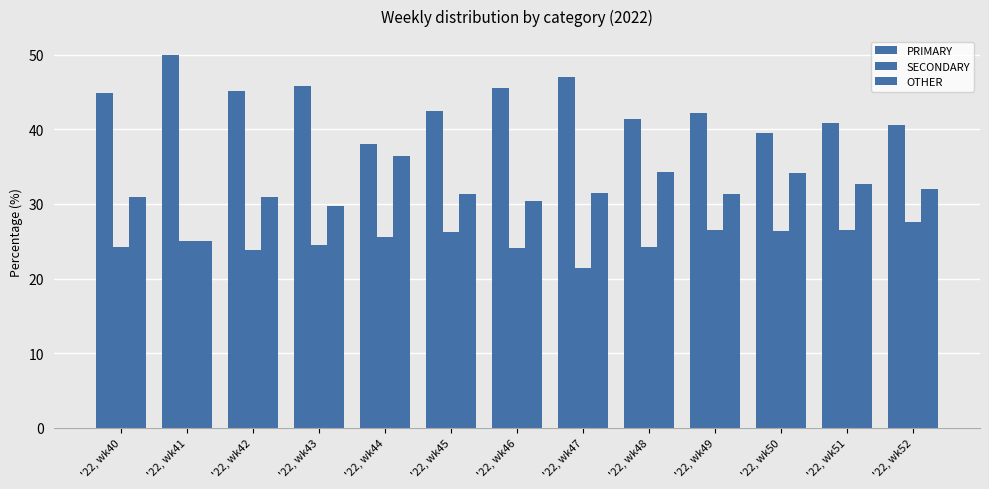

How many data points in SECONDARY are less than 25?

6